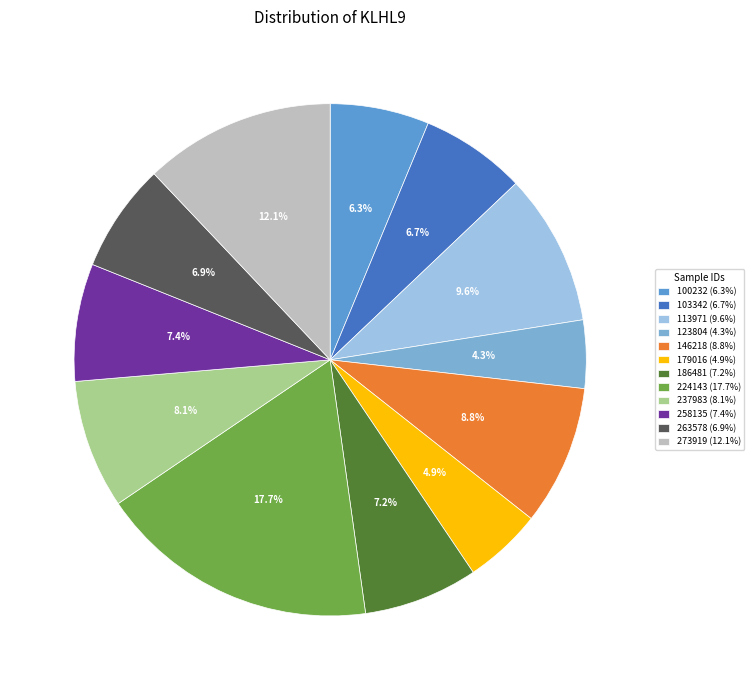

To the nearest percent, what is the difference between the 123804 and 186481 slice percentages?

3%